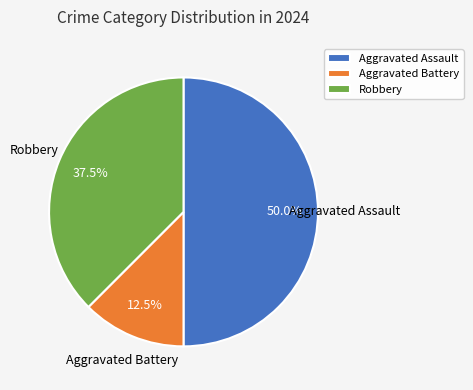

How many slices are in this pie chart?

3